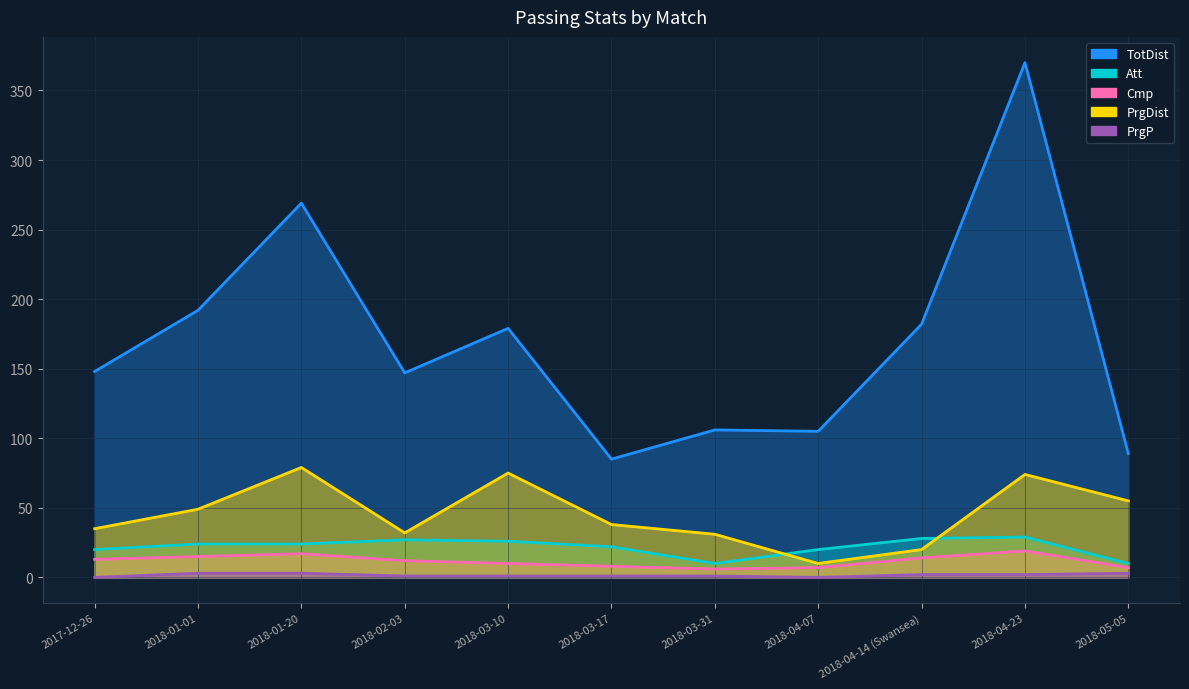

True or false: TotDist and Att cross at least once.

False